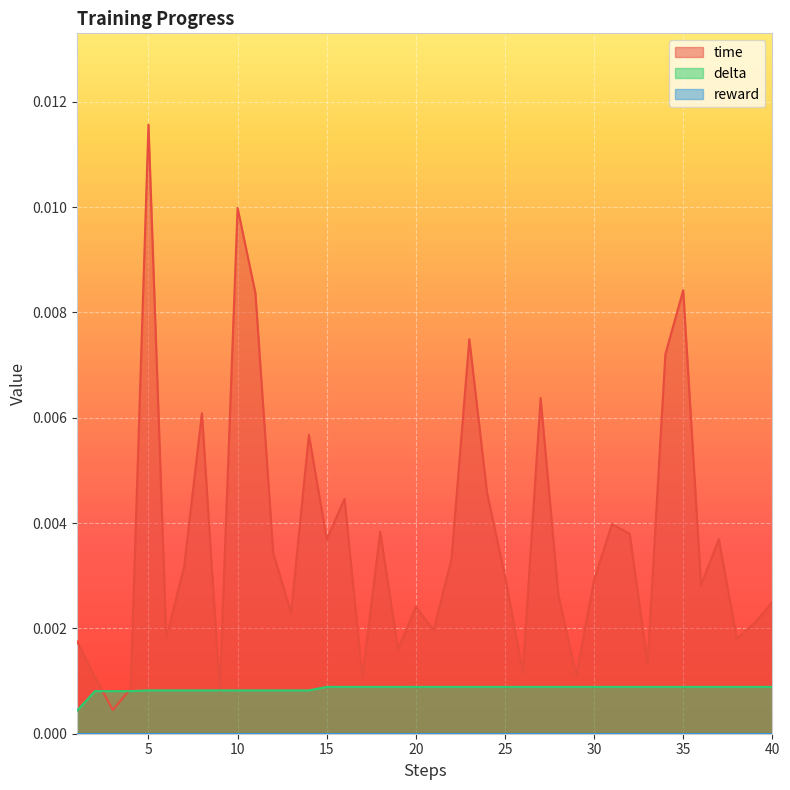

The time series shows 0.0 at 11. True or false?

False